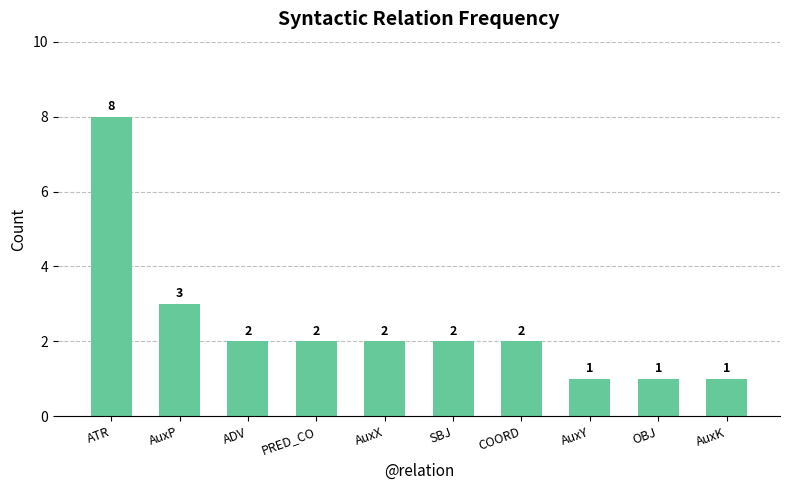

What is the difference between the values at AuxX and ATR?

6